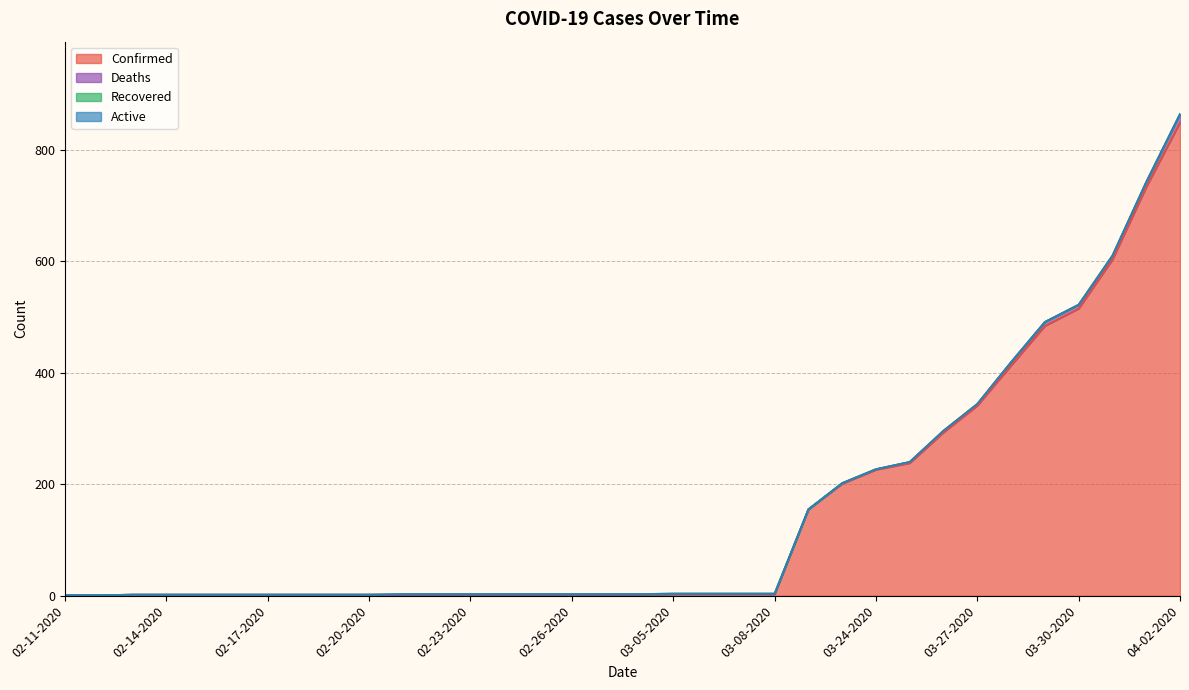

At how many categories does at least one series exceed 169?

11